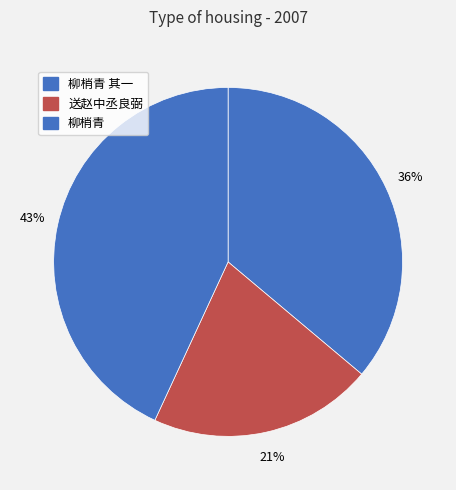

Does any single category account for the majority?

No